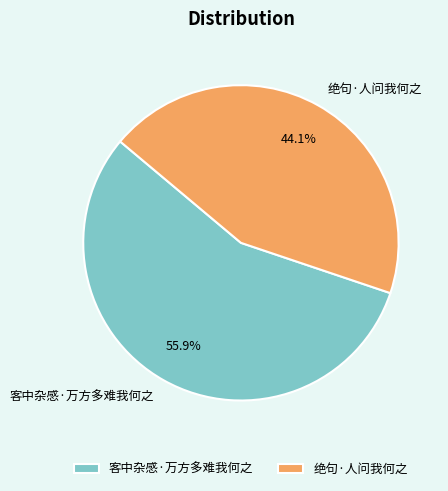

Which category accounts for the majority?

客中杂感·万方多难我何之